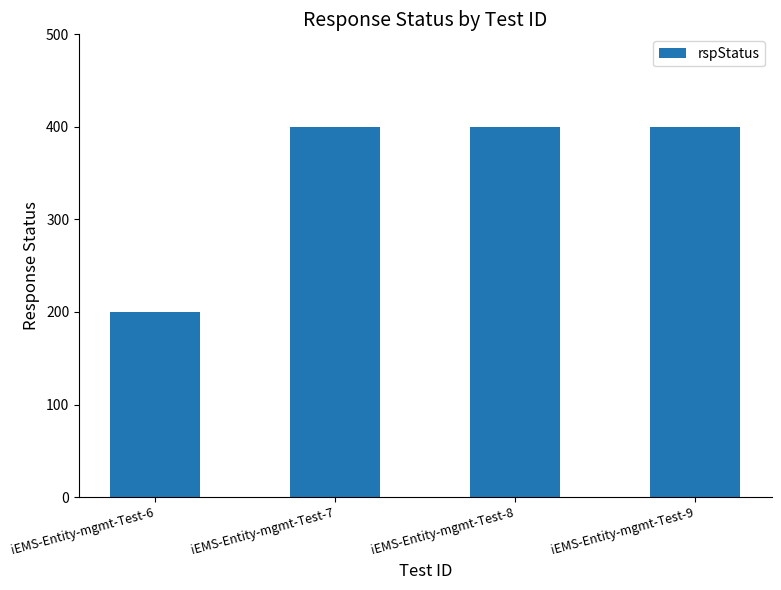

What is the value of the 4th bar from the left?

400